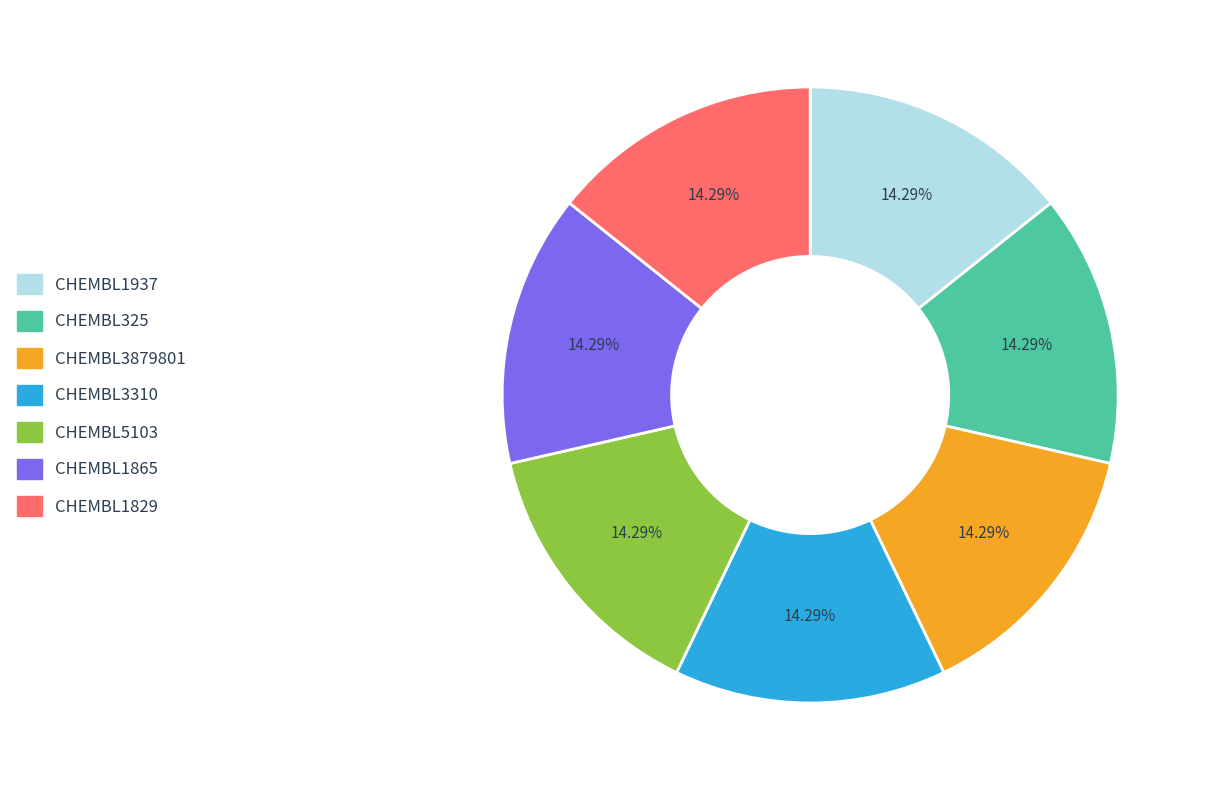

True or false: CHEMBL1865 accounts for 6% of the total.

False